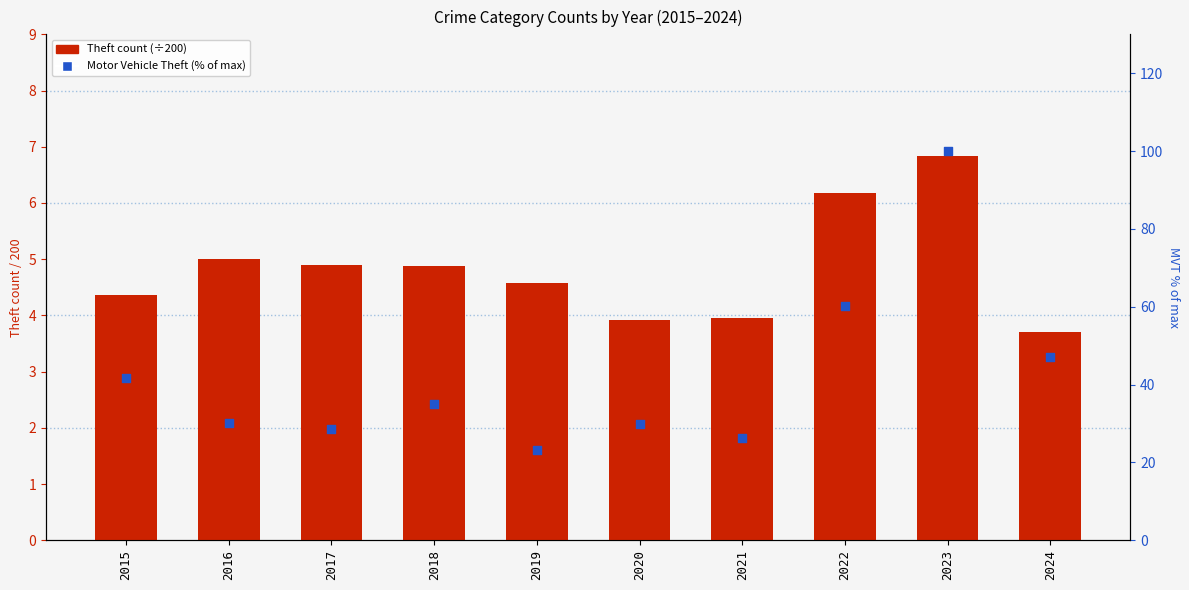

At how many categories does at least one series exceed 62?

1